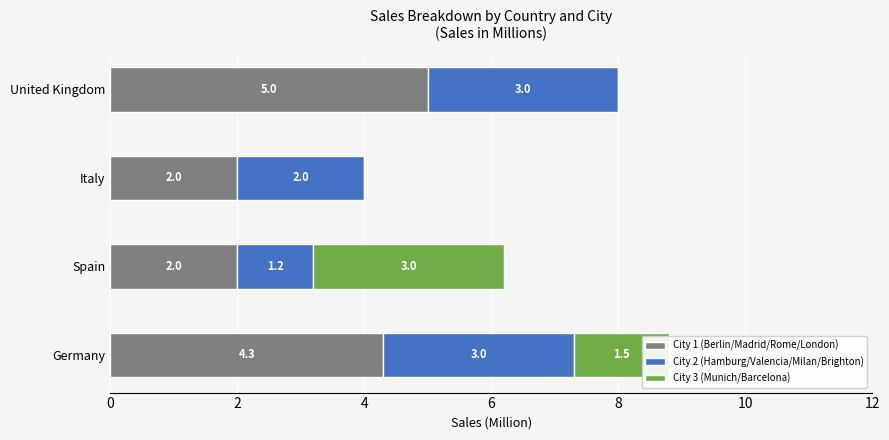

What is the total value across all series at Spain?

6.2